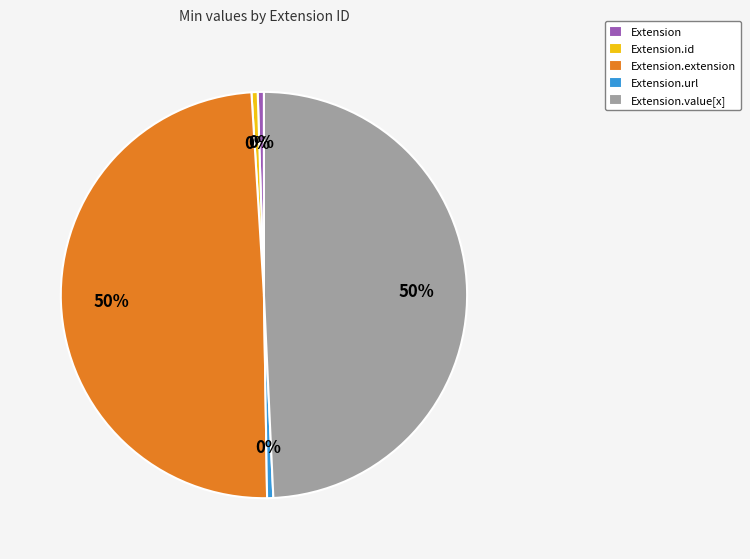

Rank the categories by value from lowest to highest.

Extension, Extension.id, Extension.url, Extension.extension, Extension.value[x]